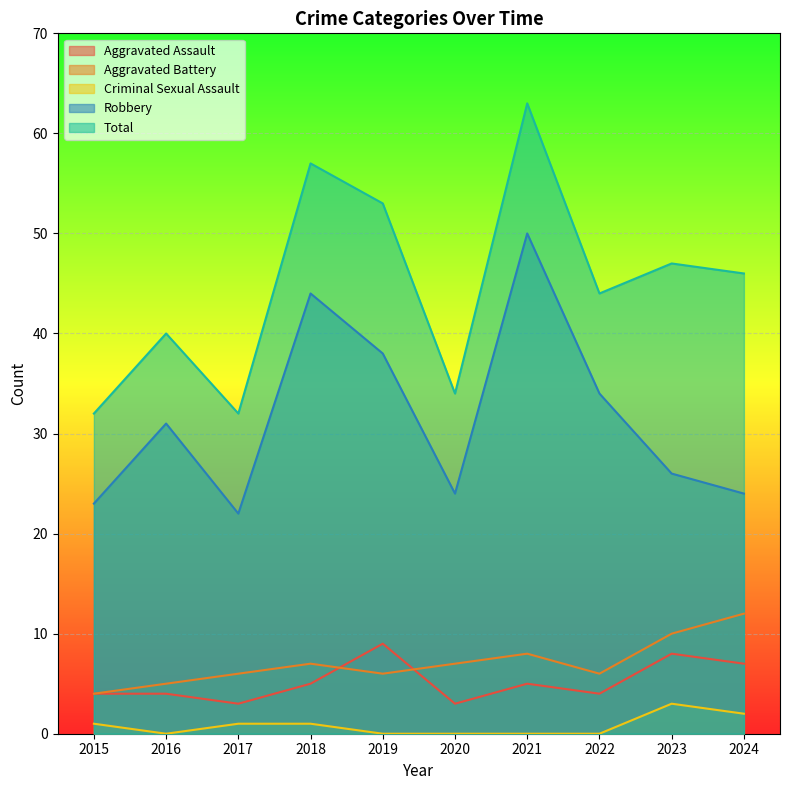

How many lines are shown in the chart?

5